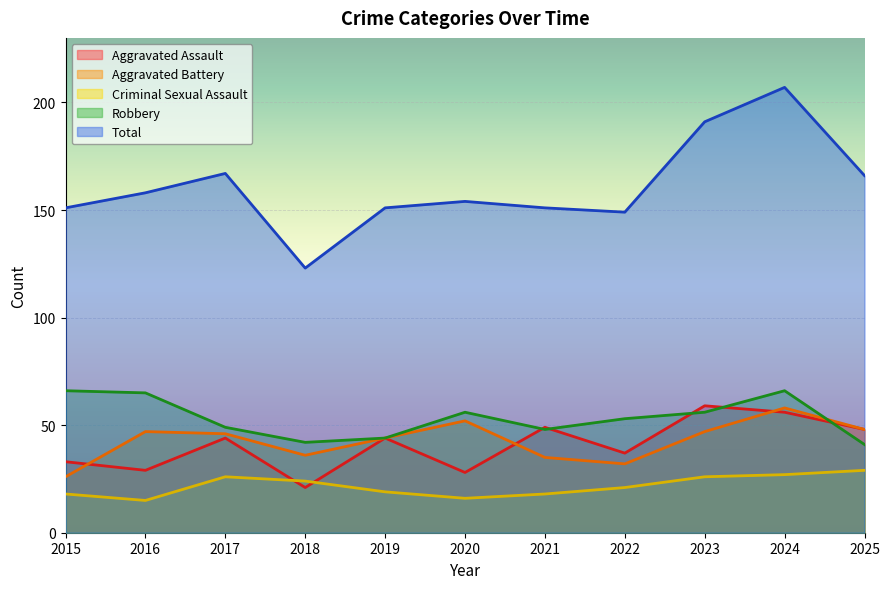

Which series changed the most between 2017 and 2025?

Robbery